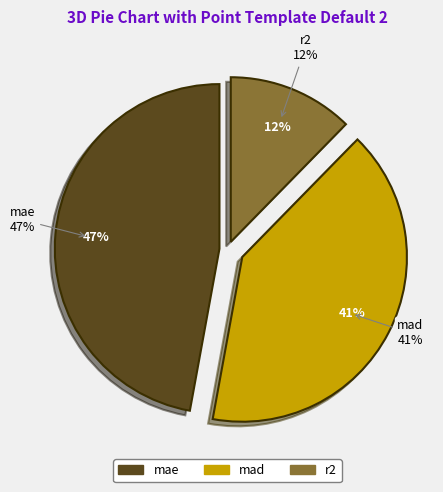

What is the change in value from mae to mad?

-0.3